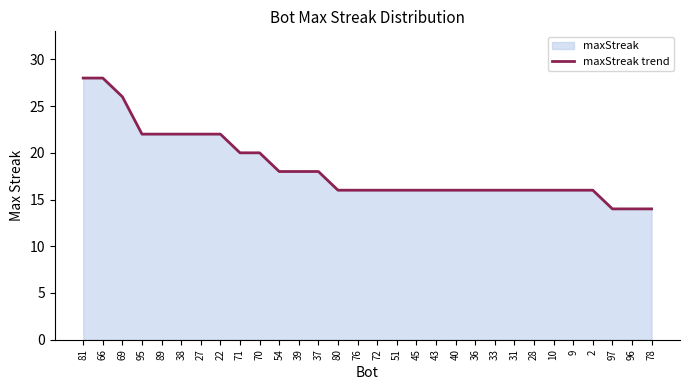

What position from the right is 76?

16